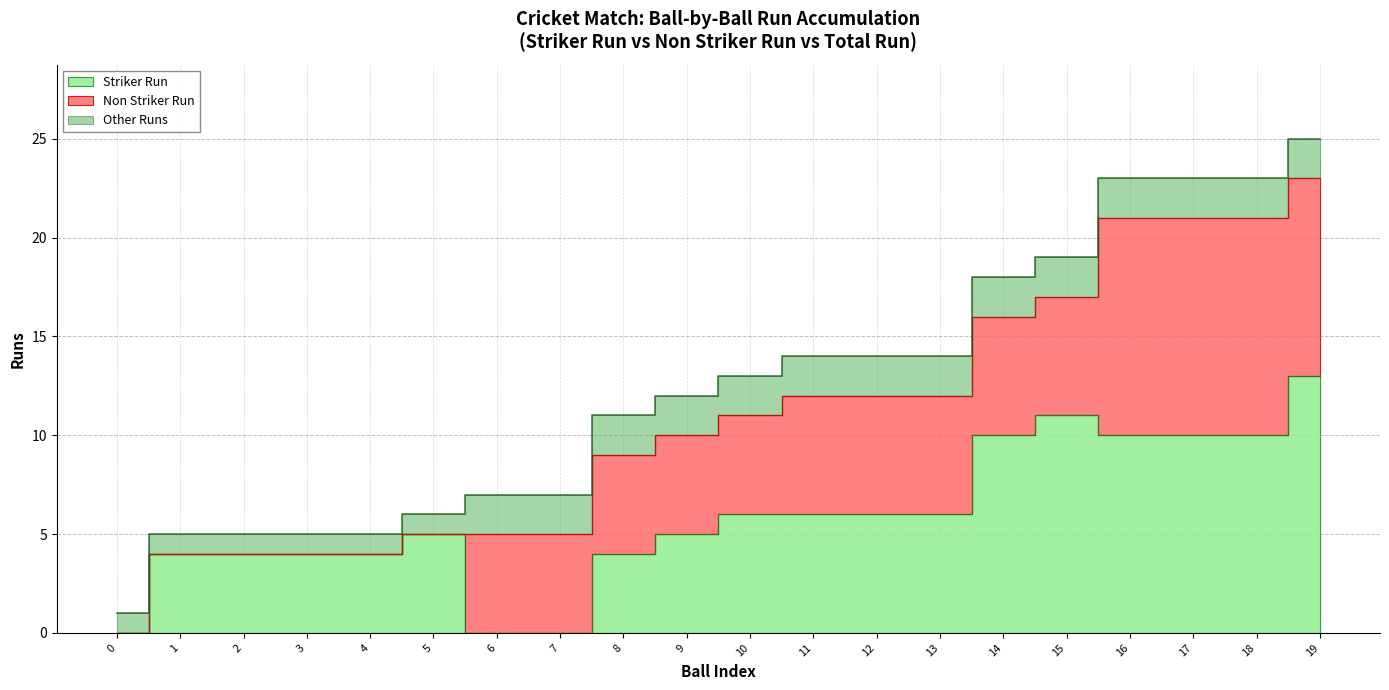

Between which two adjacent categories do Non Striker Run and Striker Run first intersect?

5 and 6